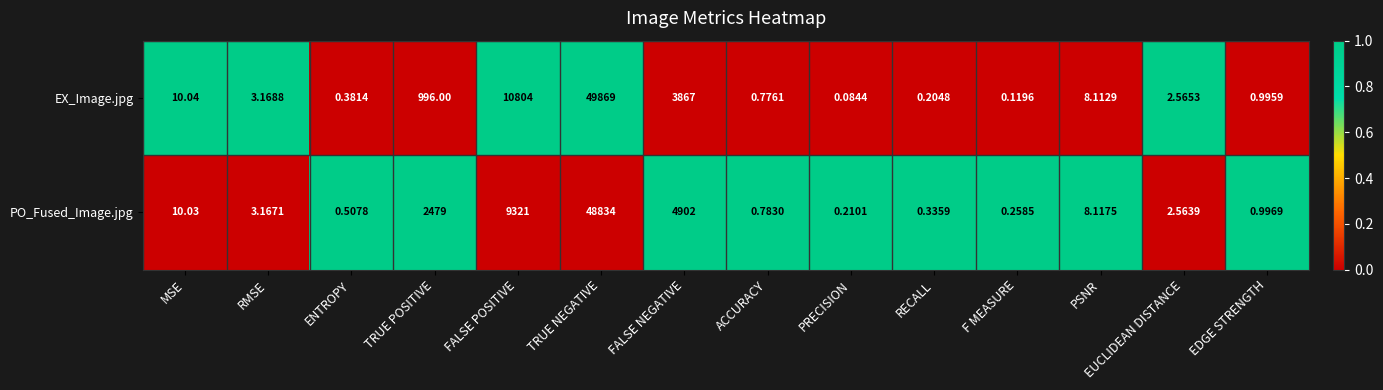

Which category has the lowest value across all series?

PRECISION